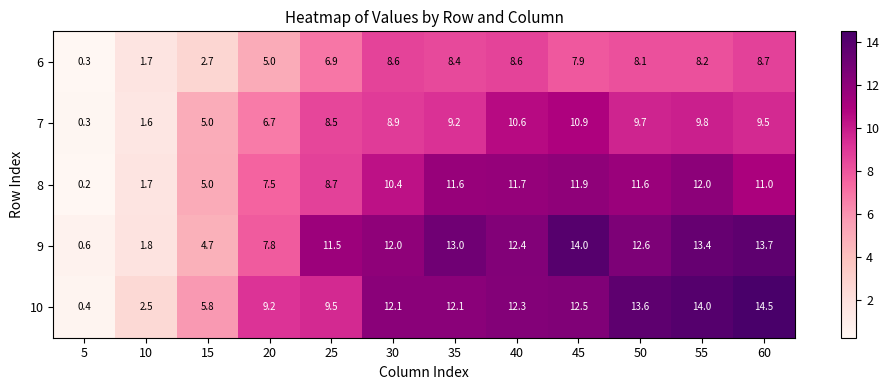

How many distinct data groups are displayed?

5